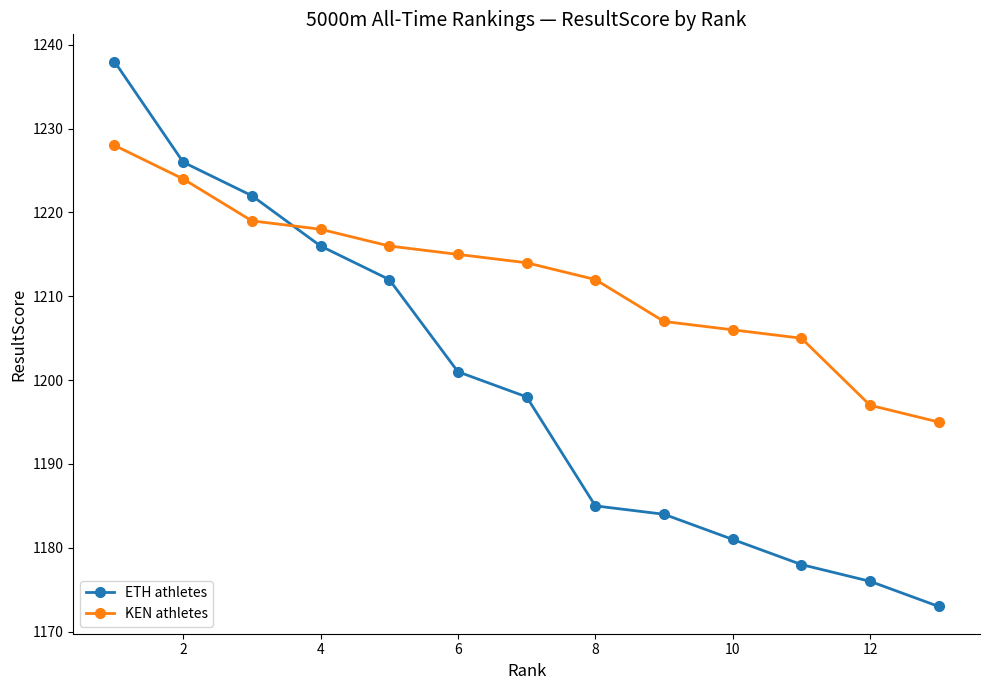

Reading left to right, list all the values displayed in this chart.

ETH athletes: 1238	1226	1222	1216	1212	1201	1198	1185	1184	1181	1178	1176	1173
KEN athletes: 1228	1224	1219	1218	1216	1215	1214	1212	1207	1206	1205	1197	1195